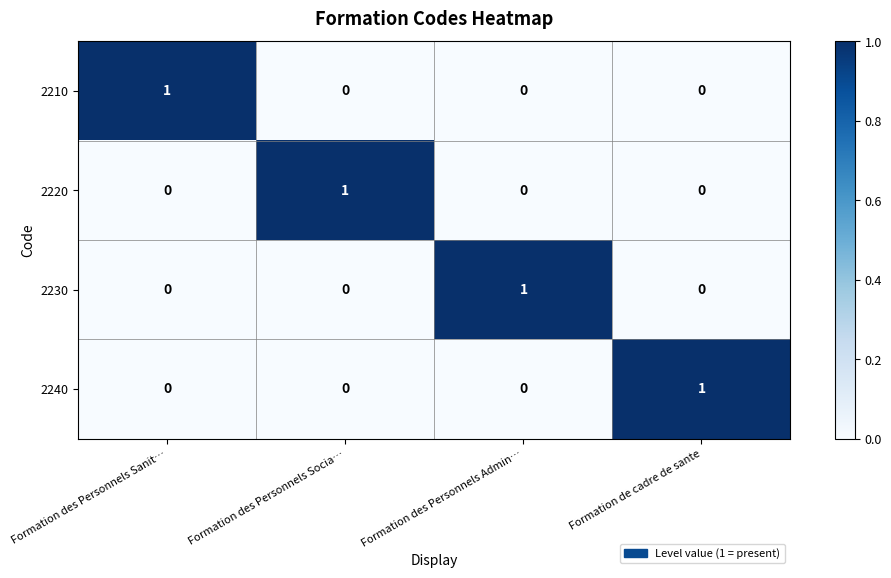

How many 2240 values are between 0 and 1?

4